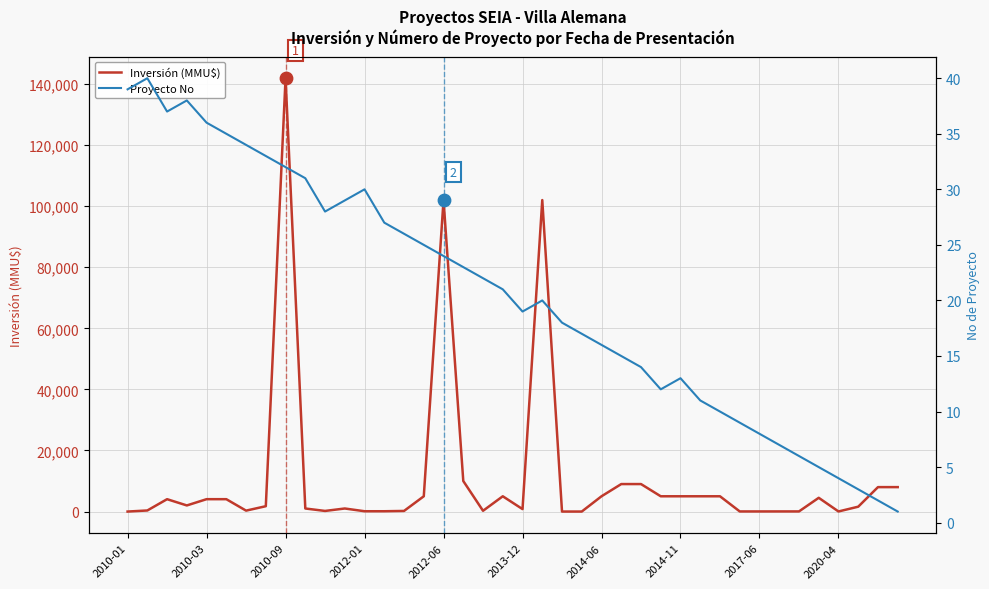

At which label does Inversión (MMU$) reach its peak?

2010-09